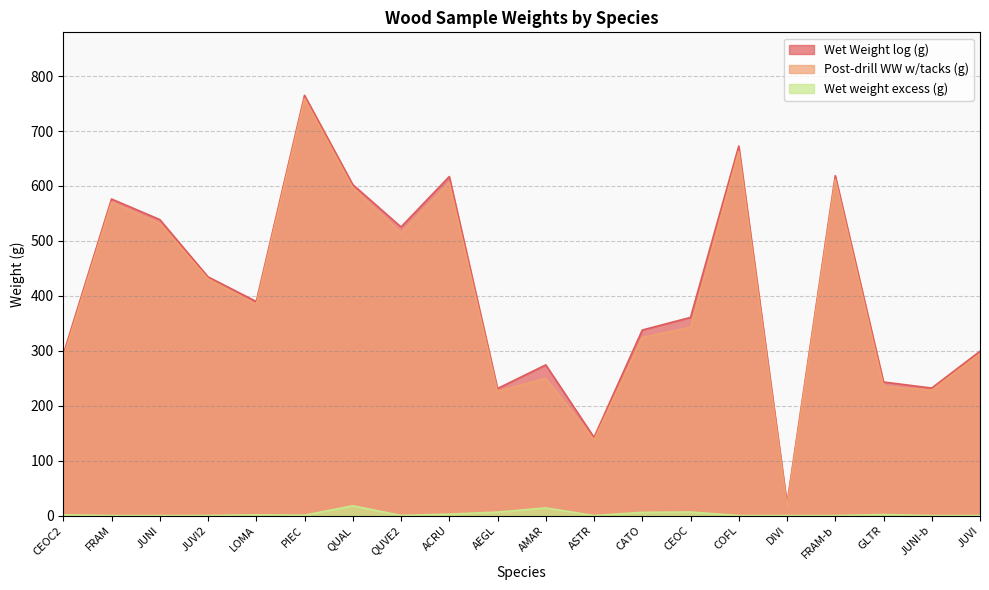

Is the value of Wet Weight log (g) at GLTR greater than the value of Wet weight excess (g) at ACRU?

Yes